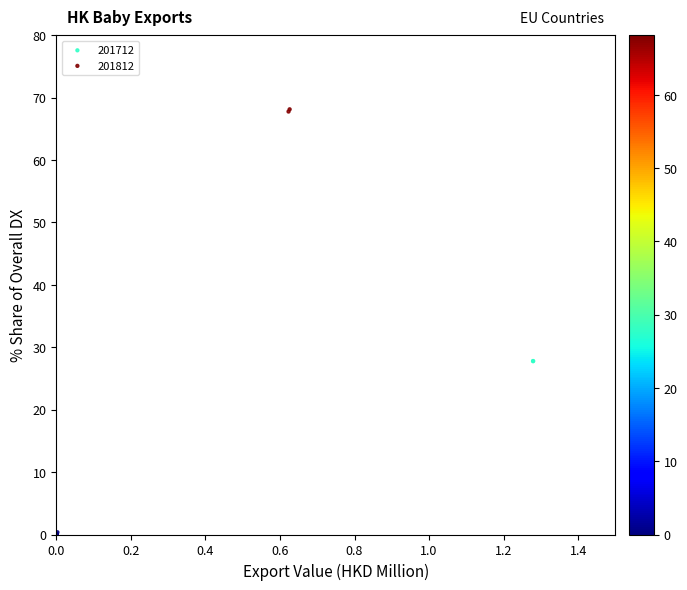

Which series reaches the maximum Y coordinate?

201812